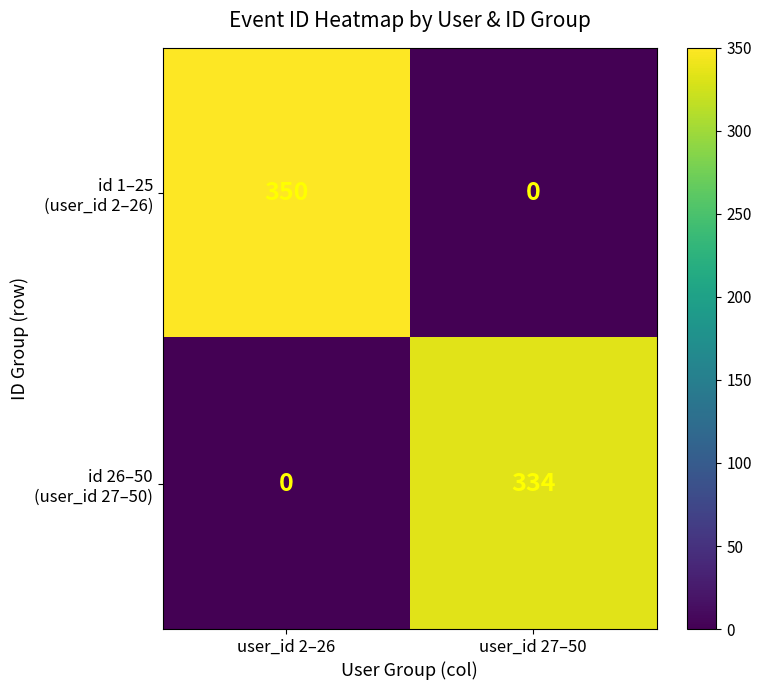

At which category is the sum across all series the highest?

user_id 2–26